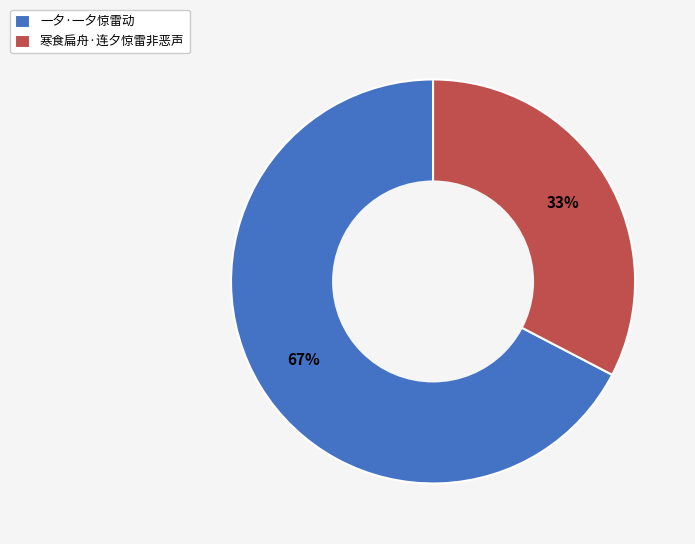

How many segments does this pie chart have?

2